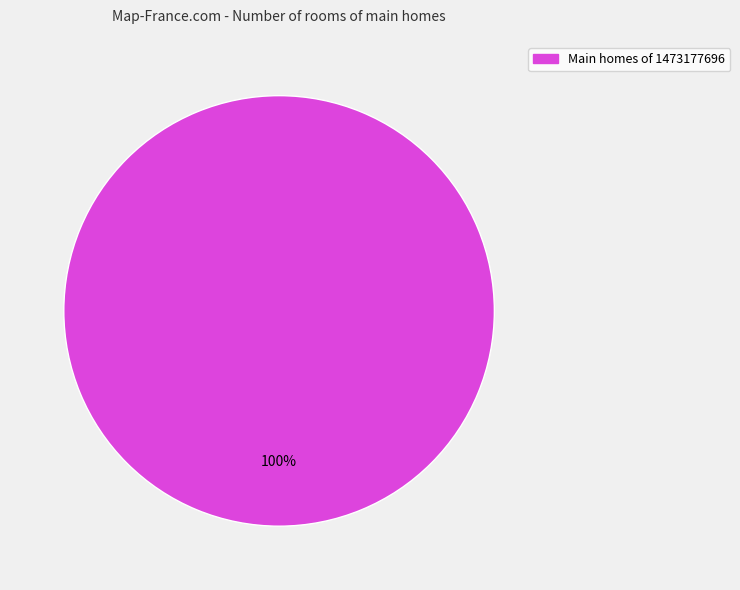

Is there any slice that represents more than half of the pie?

Yes